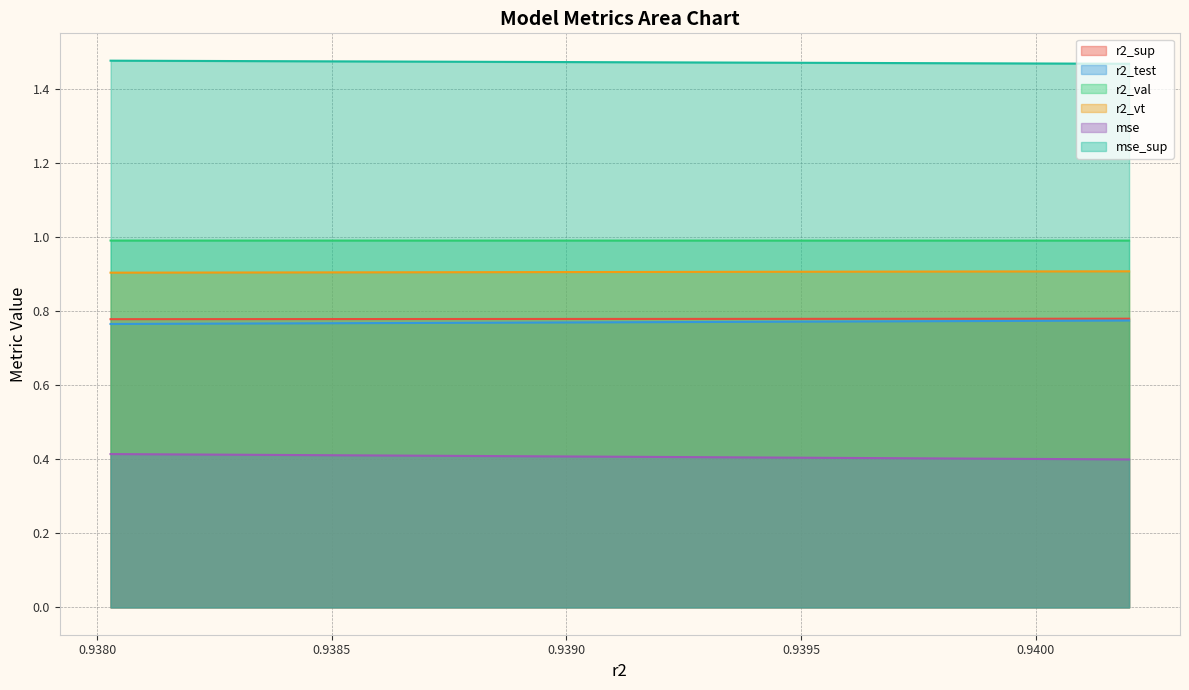

Between model_7_7_4 and model_7_7_18, which series saw the biggest shift?

mse